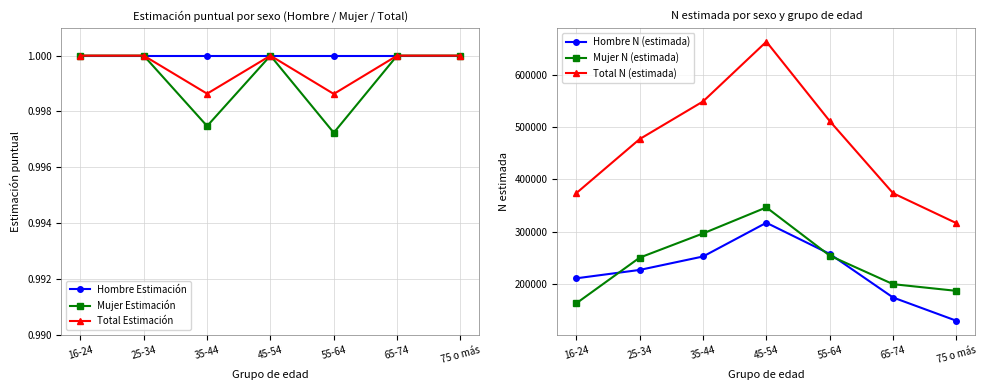

How many lines are shown in the chart?

6